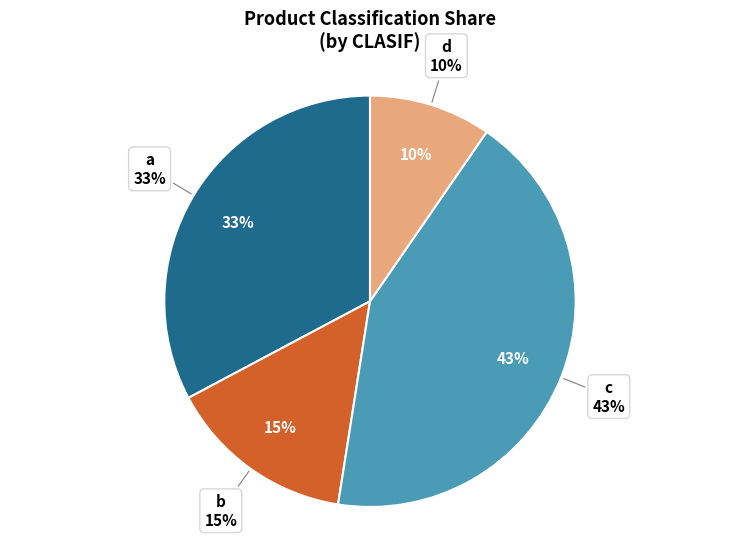

Which slice is the smallest?

d